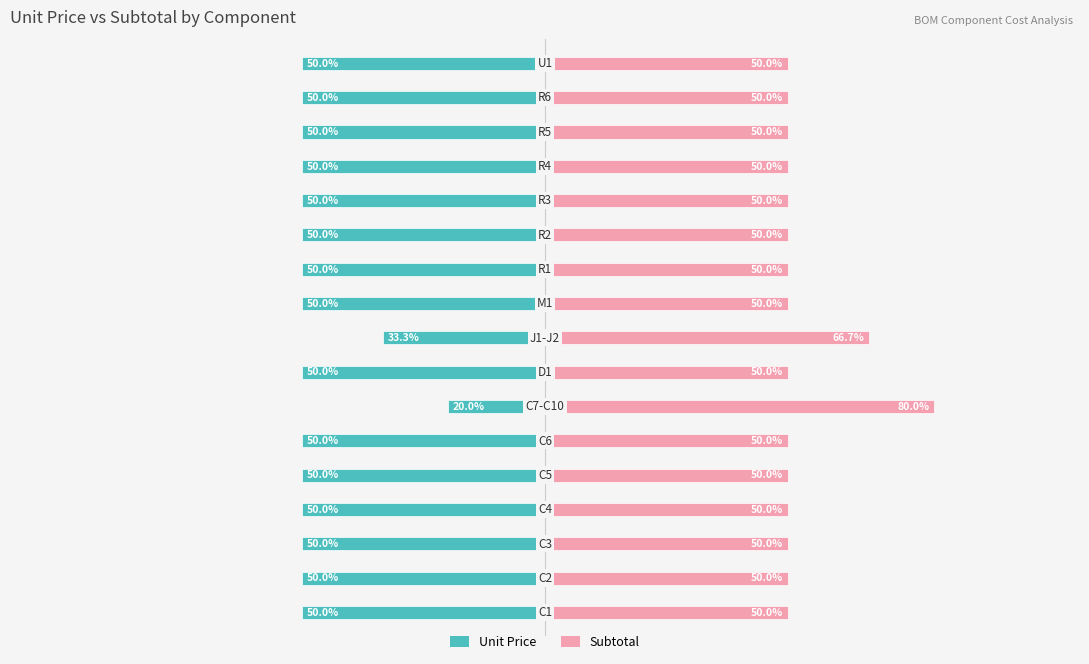

Reading right to left, what are all the values shown in this chart?

Supplier Unit Price 1: 16=-50.0	15=-50.0	14=-50.0	13=-50.0	12=-50.0	11=-50.0	10=-50.0	9=-50.0	8=-33.3	7=-50.0	6=-20.0	5=-50.0	4=-50.0	3=-50.0	2=-50.0	1=-50.0	0=-50.0
Supplier Subtotal 1: 16=50.0	15=50.0	14=50.0	13=50.0	12=50.0	11=50.0	10=50.0	9=50.0	8=66.7	7=50.0	6=80.0	5=50.0	4=50.0	3=50.0	2=50.0	1=50.0	0=50.0